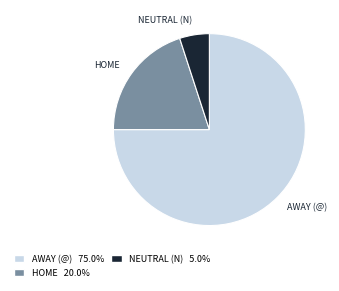

Does any single category account for the majority?

Yes